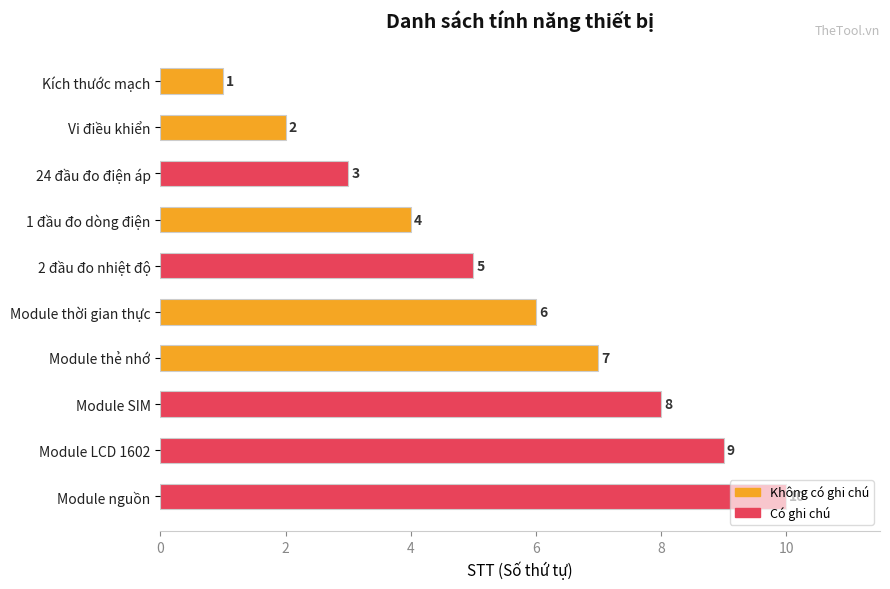

What is the label of the 5th bar from the bottom?

Module thời gian thực